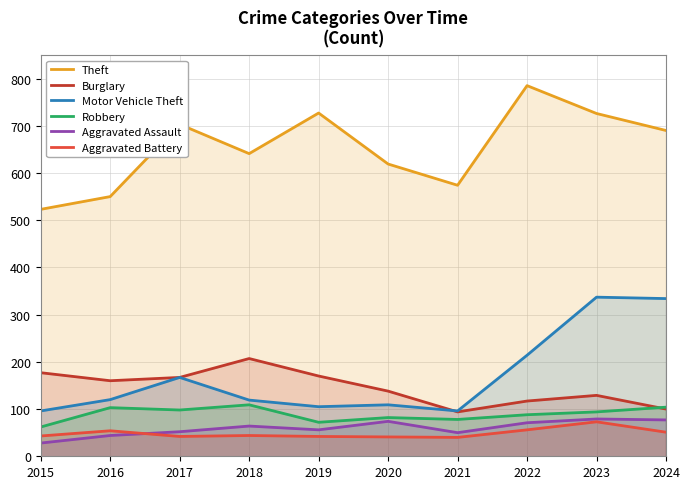

What is the lowest value of the Robbery series?

62